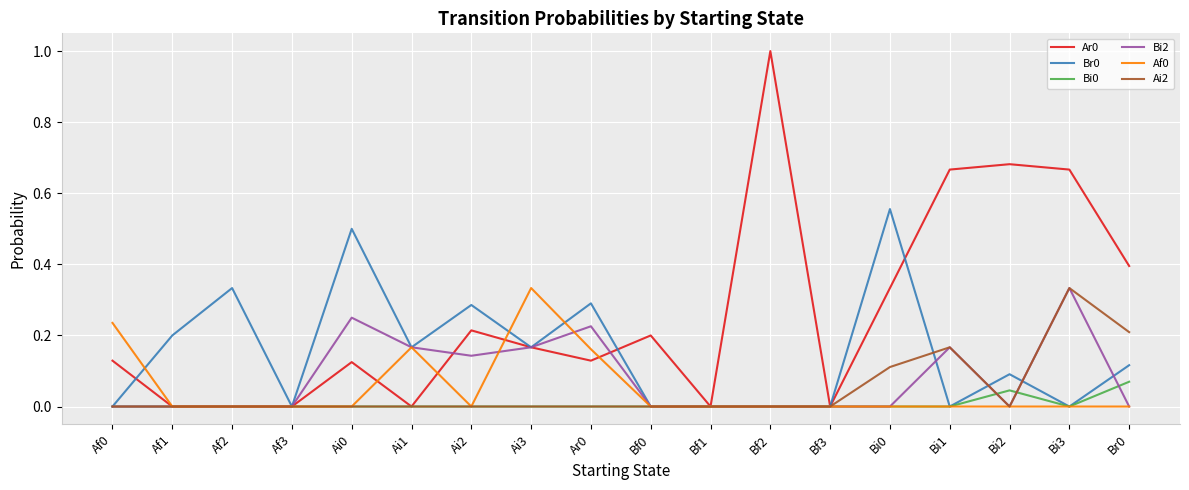

The value of Ar0 at Br0 is 0.4. True or false?

True